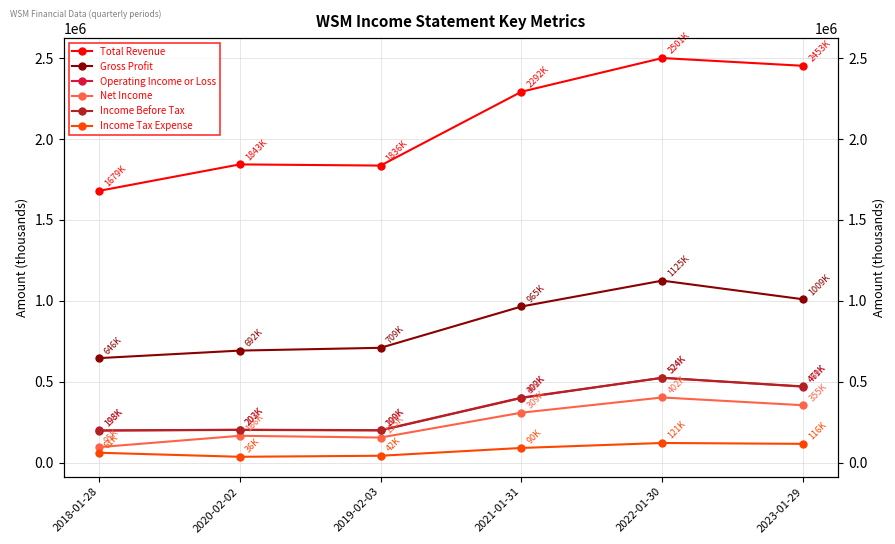

What position from the left is 2021-01-31?

4